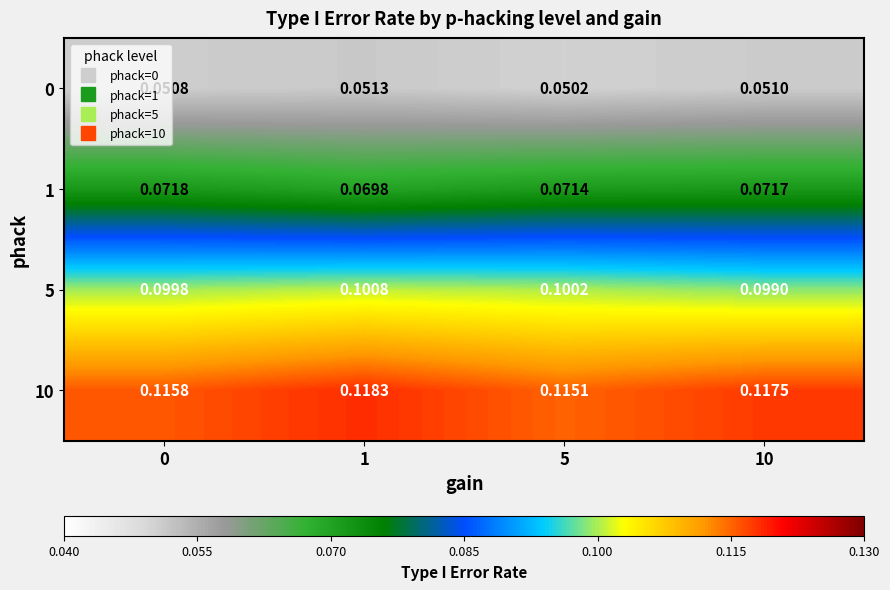

Is the value of 10 at 5 greater than the value of 1 at 10?

Yes